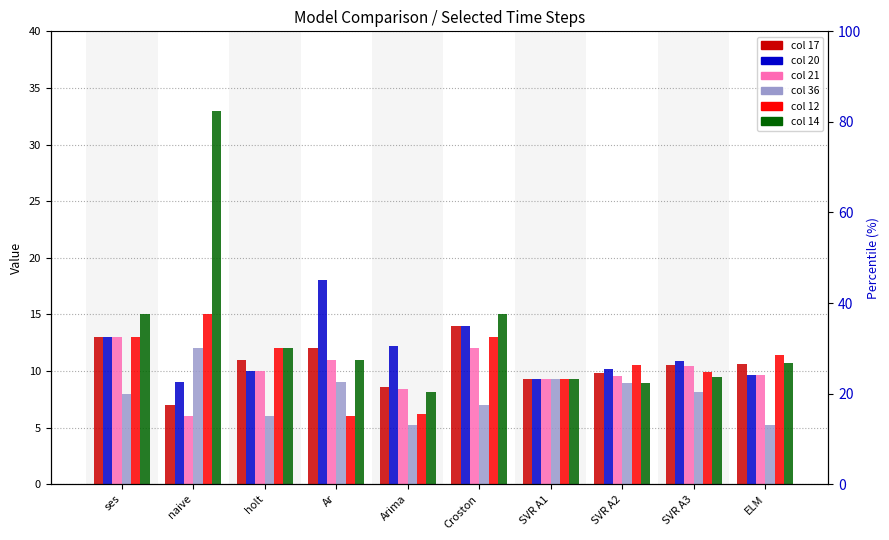

What position from the left is Croston?

6